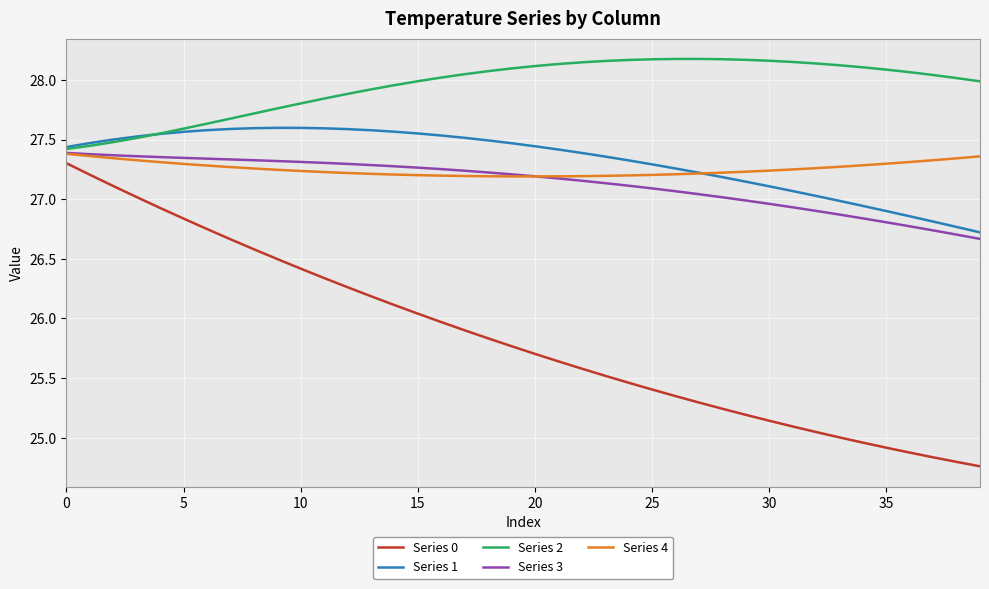

Which series has the largest range (max minus min)?

Series 0